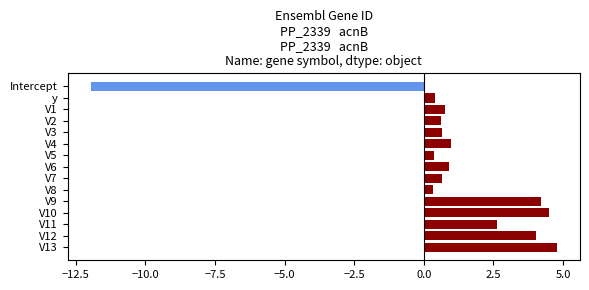

What is the value of the 1st bar from the top?

-12.0